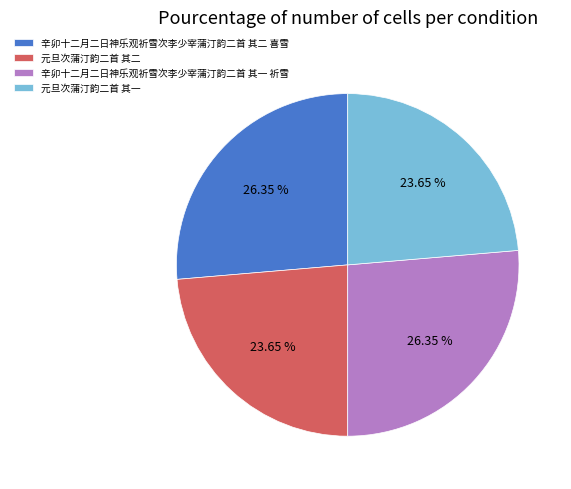

Is there a majority slice in this chart?

No